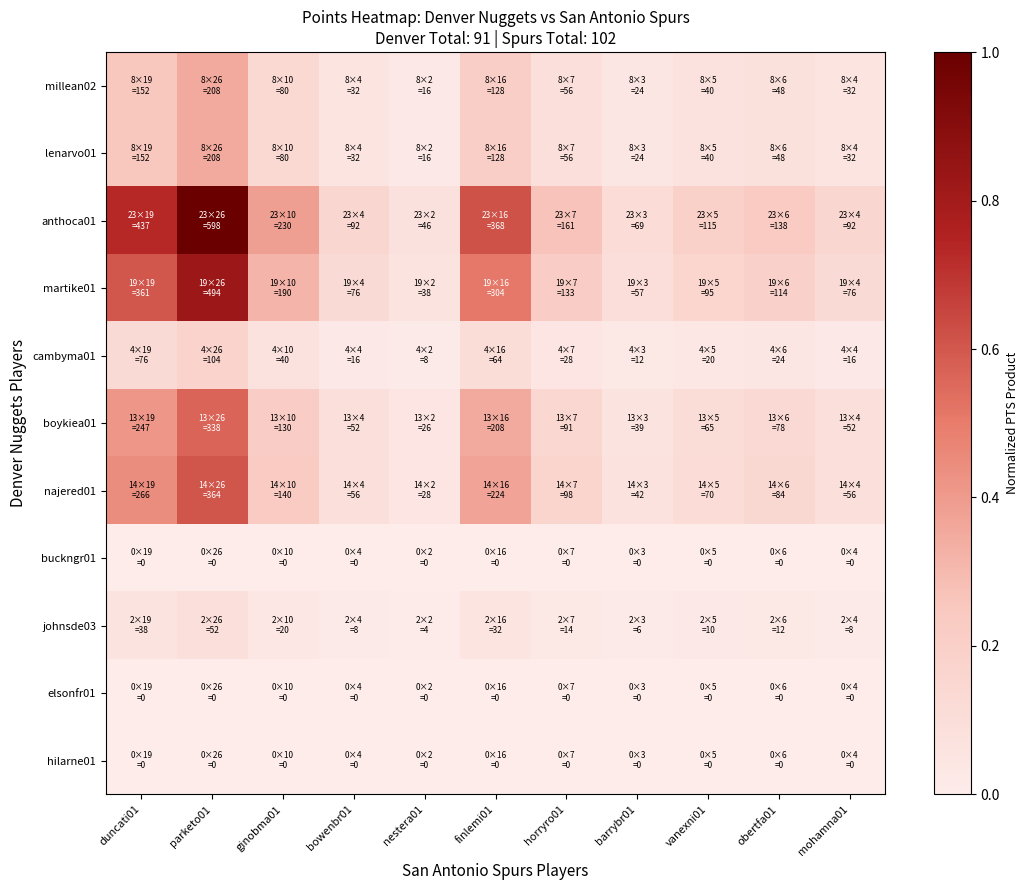

Which category has the lowest value across all series?

duncati01